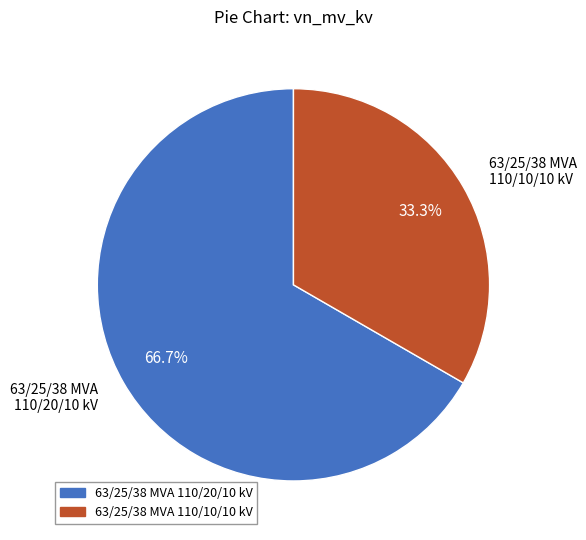

Is there any slice that represents more than half of the pie?

Yes